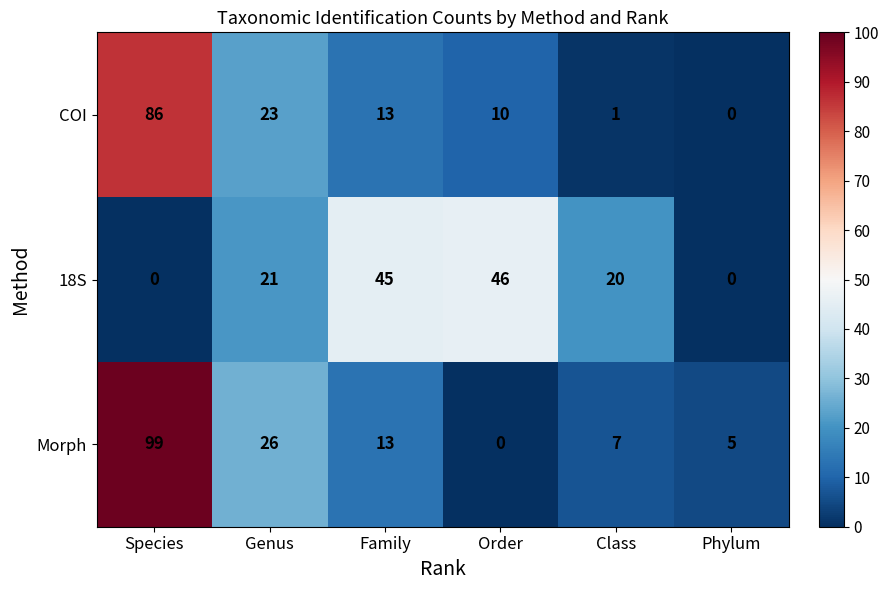

The 18S series shows 31 at Phylum. True or false?

False